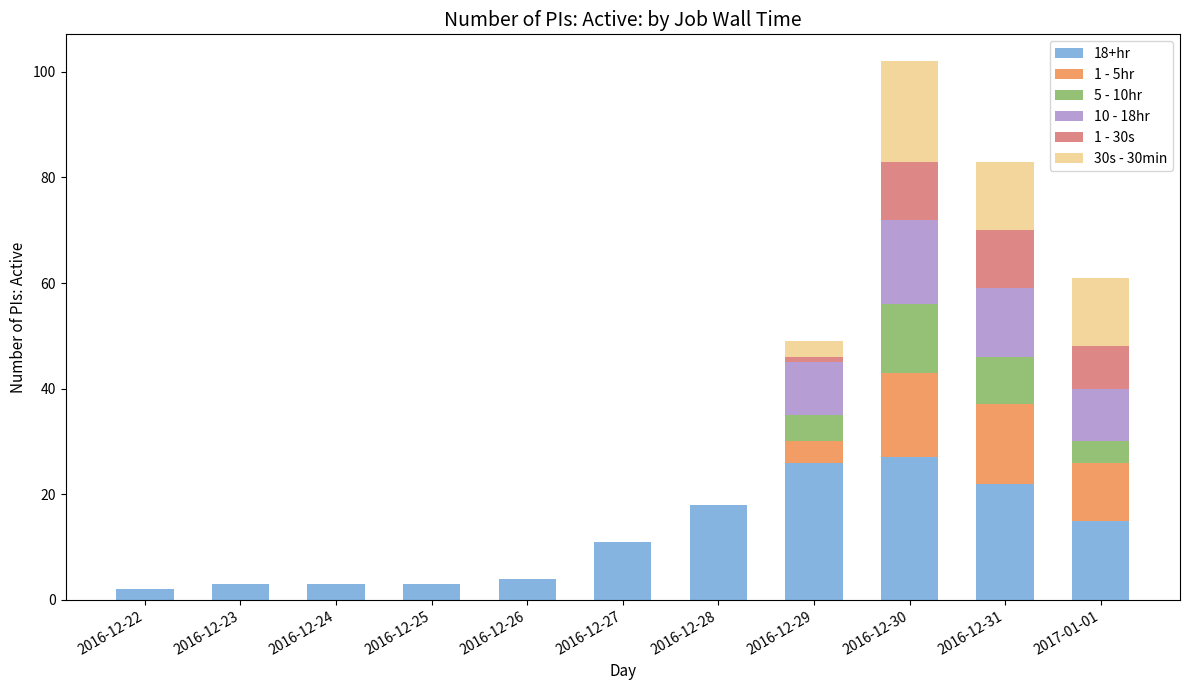

What is the total value across all series at 2016-12-28?

18